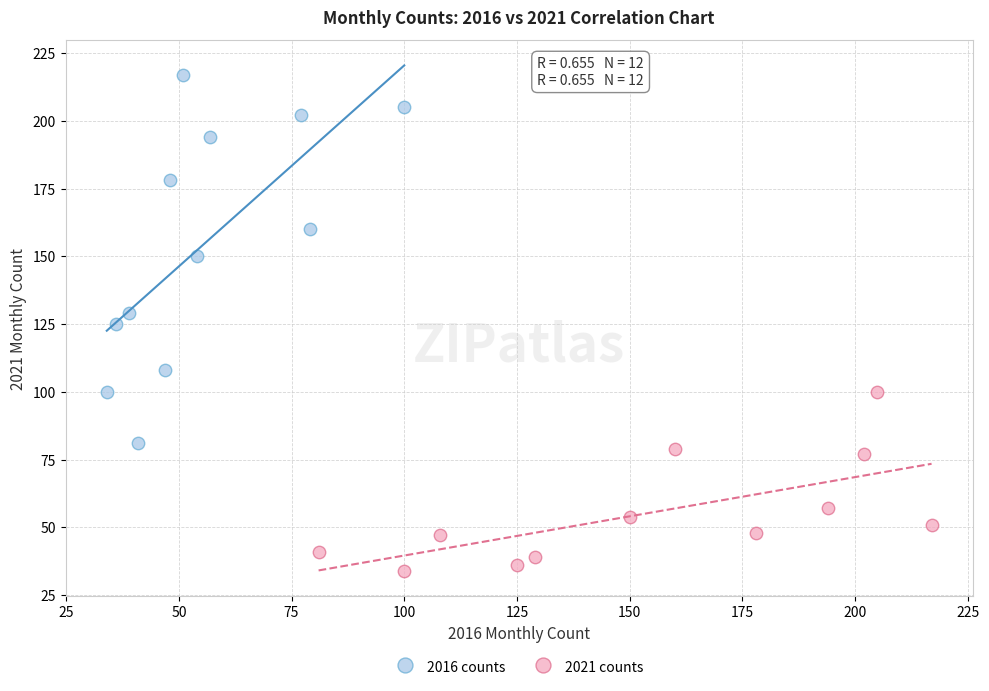

Which series reaches the minimum Y coordinate?

2021 counts